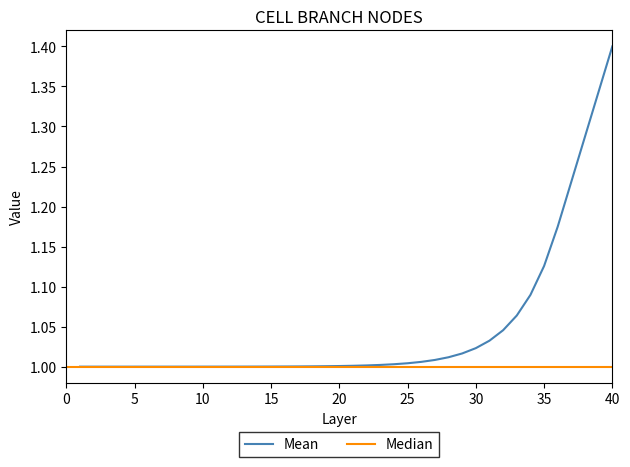

Rank the categories by value from lowest to highest.

1, 2, 3, 4, 5, 6, 7, 8, 9, 10, 11, 12, 13, 14, 15, 16, 17, 18, 19, 20, 21, 22, 23, 24, 25, 26, 27, 28, 29, 30, 31, 32, 33, 34, 35, 36, 37, 38, 39, 40